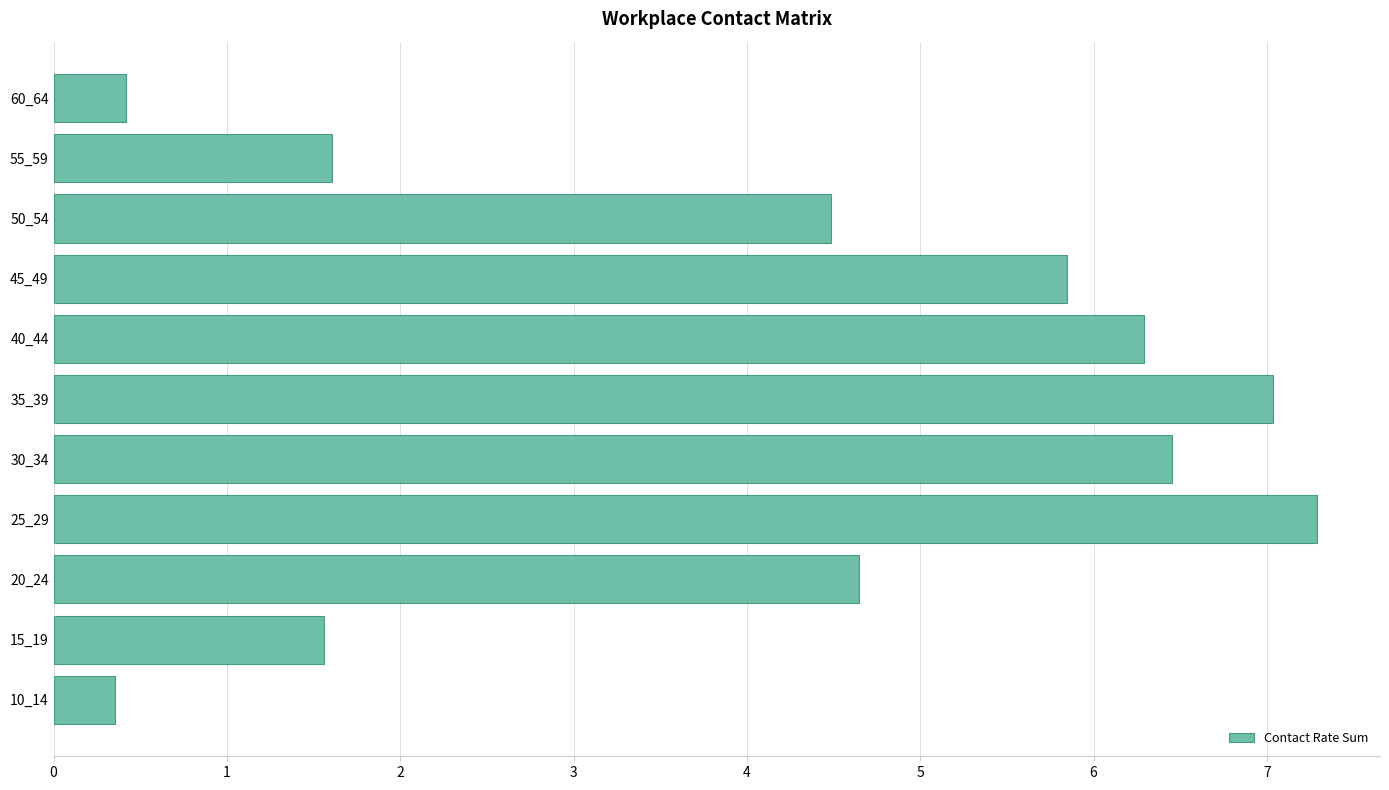

Reading bottom to top, transcribe all the data shown in this chart.

10_14=0.4	15_19=1.6	20_24=4.6	25_29=7.3	30_34=6.5	35_39=7.0	40_44=6.3	45_49=5.8	50_54=4.5	55_59=1.6	60_64=0.4